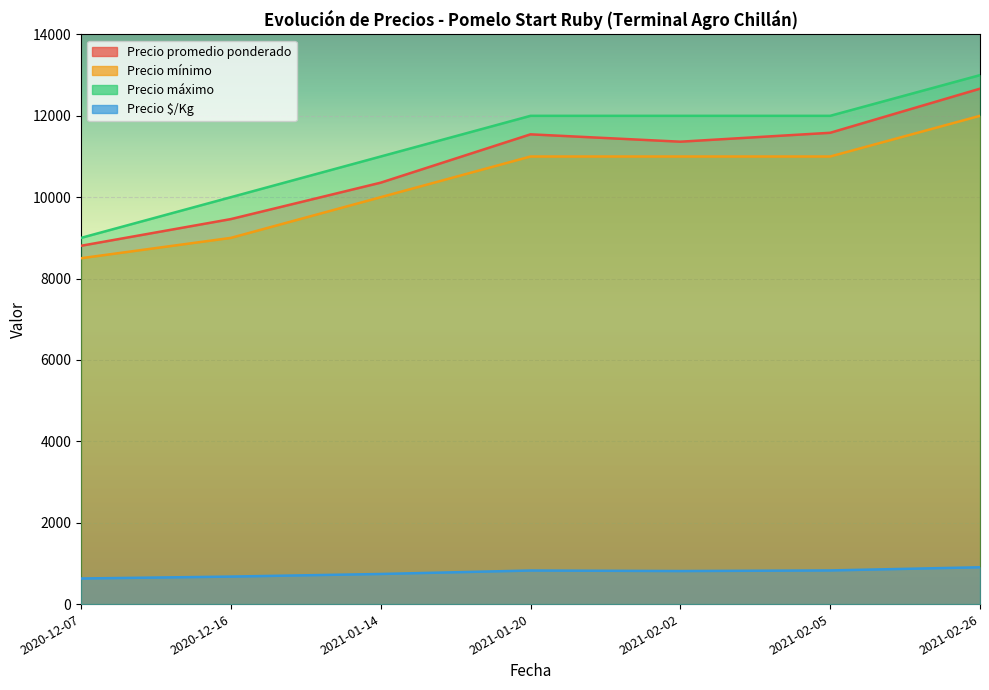

At which label is Precio $/Kg closest to 767?

2021-01-14